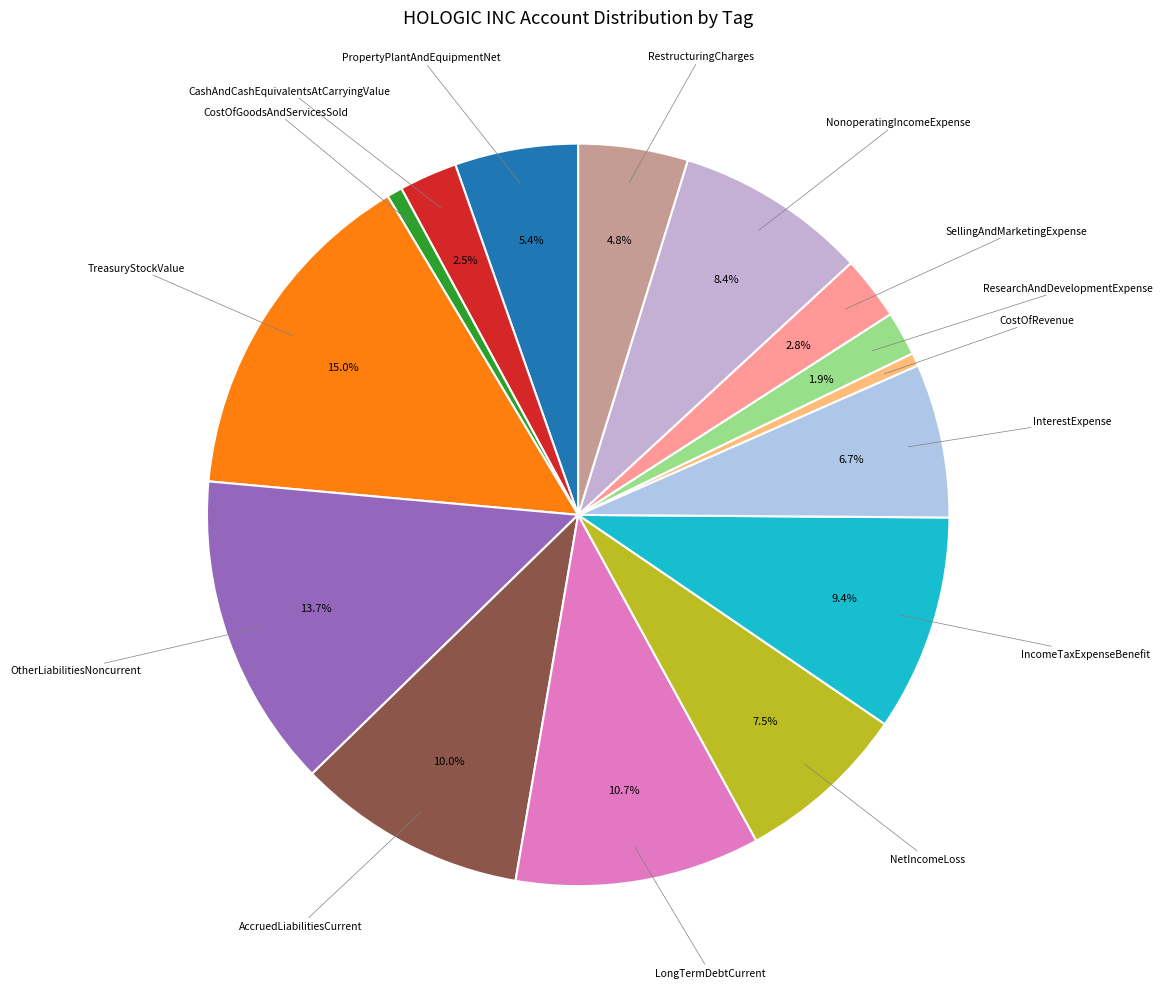

Which category has the smallest portion of the pie?

CostOfRevenue